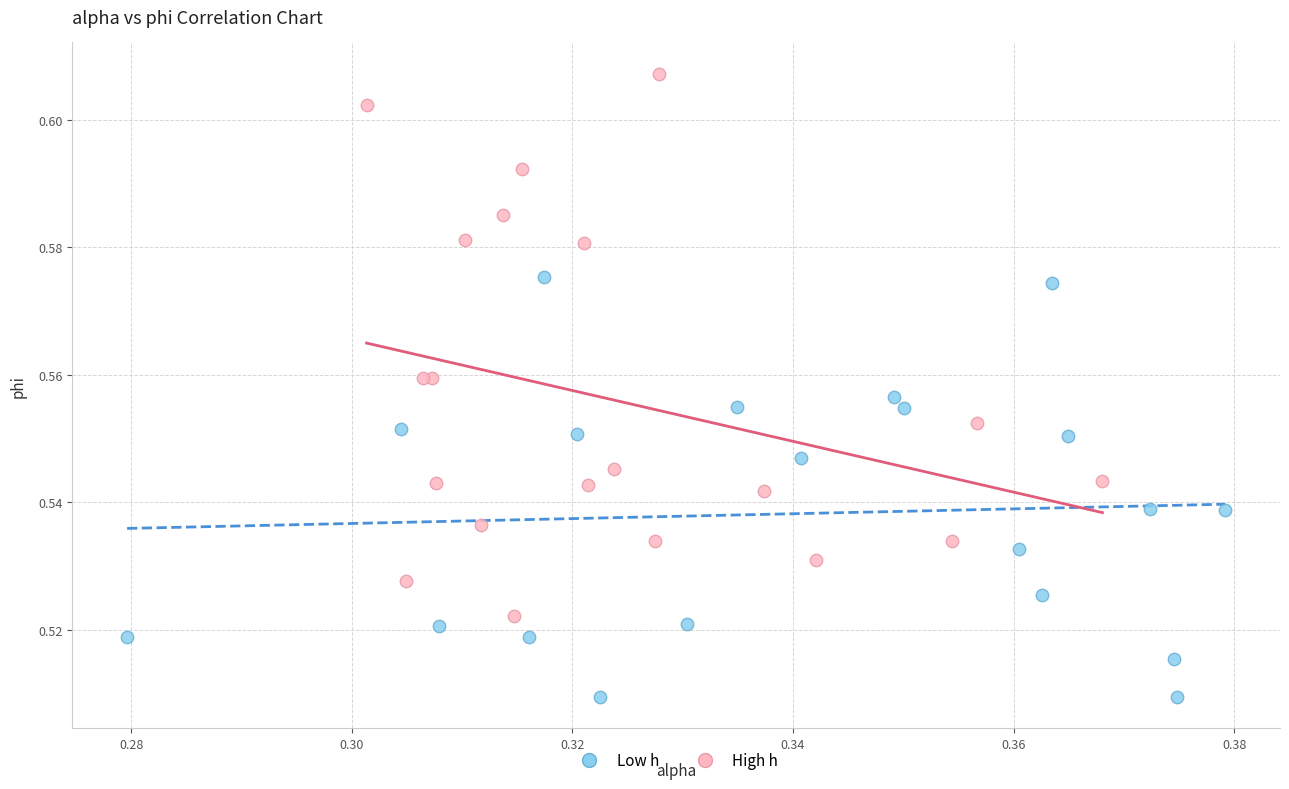

Which series reaches the maximum Y coordinate?

High h